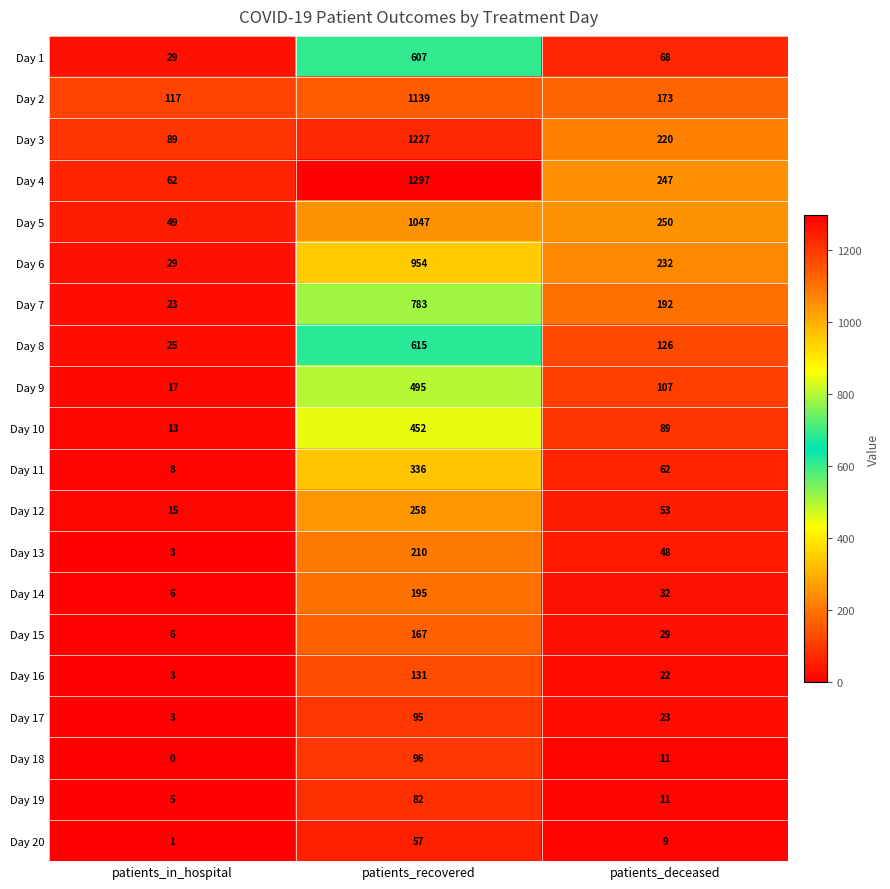

List the labels in order of Day 2 value, largest first.

patients_recovered, patients_deceased, patients_in_hospital